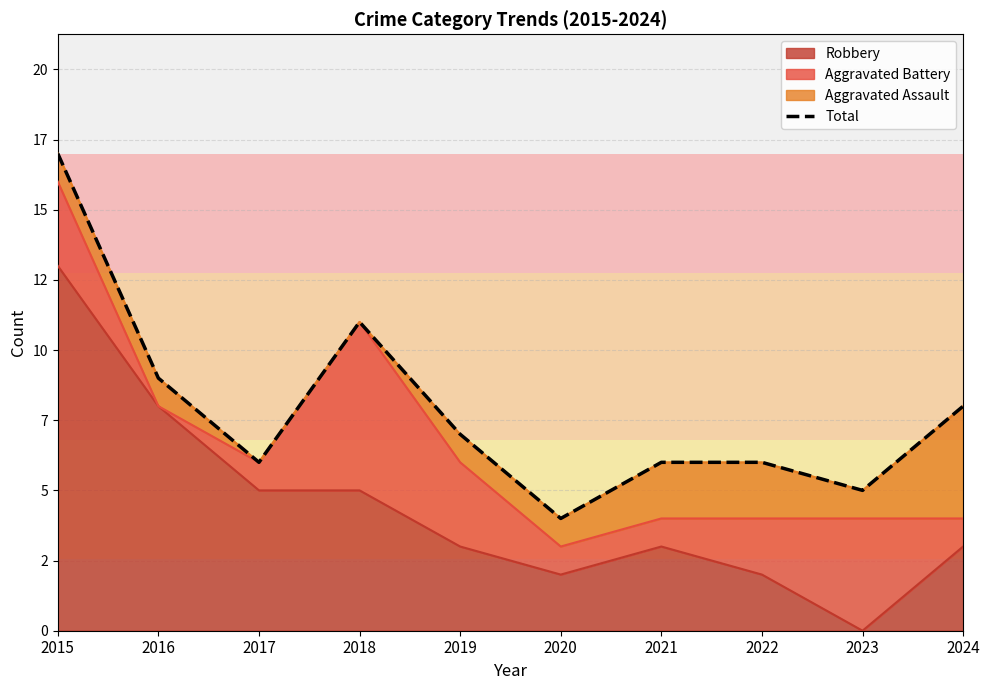

What is the value of the 10th point from the left?

8